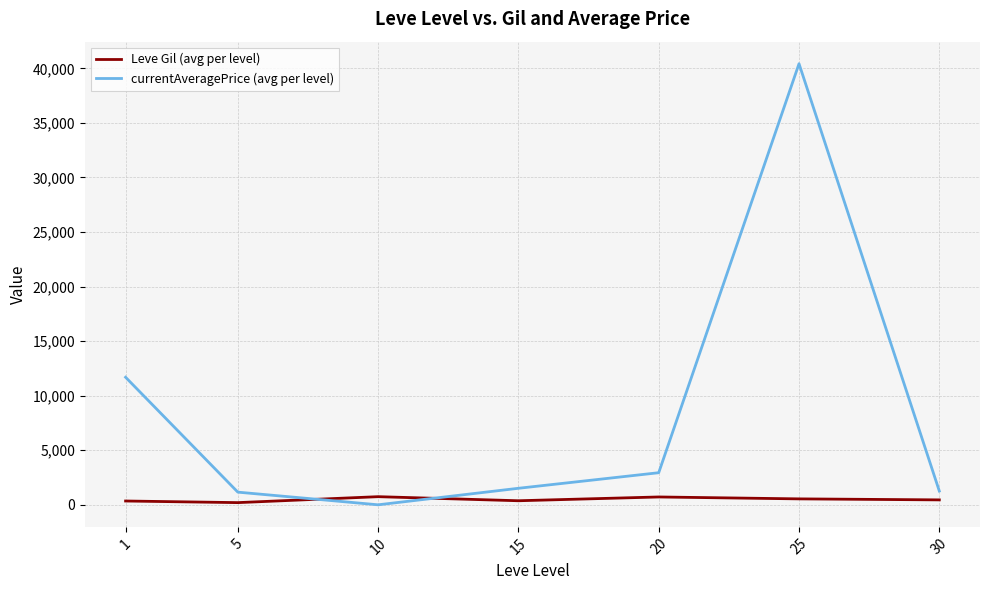

How many categories are shown in the chart?

7